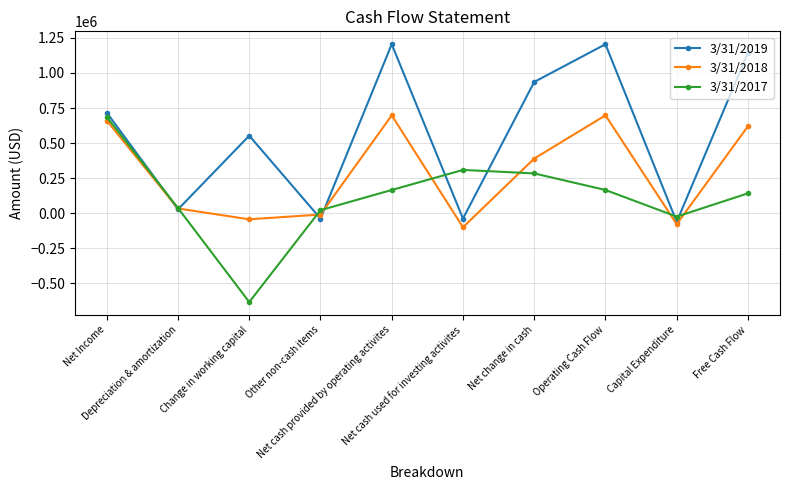

Read the 3/31/2019 value at Change in working capital, to the nearest 100.

553000